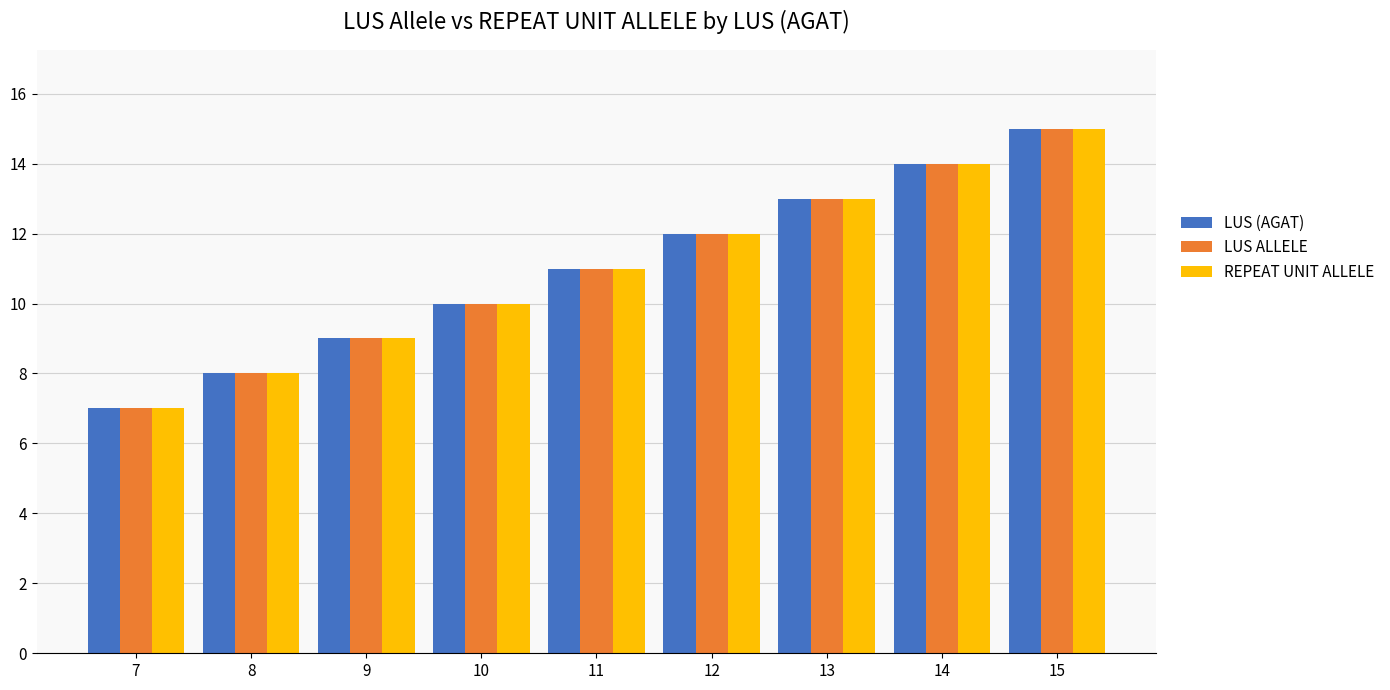

What is the highest value of the REPEAT UNIT ALLELE series?

15